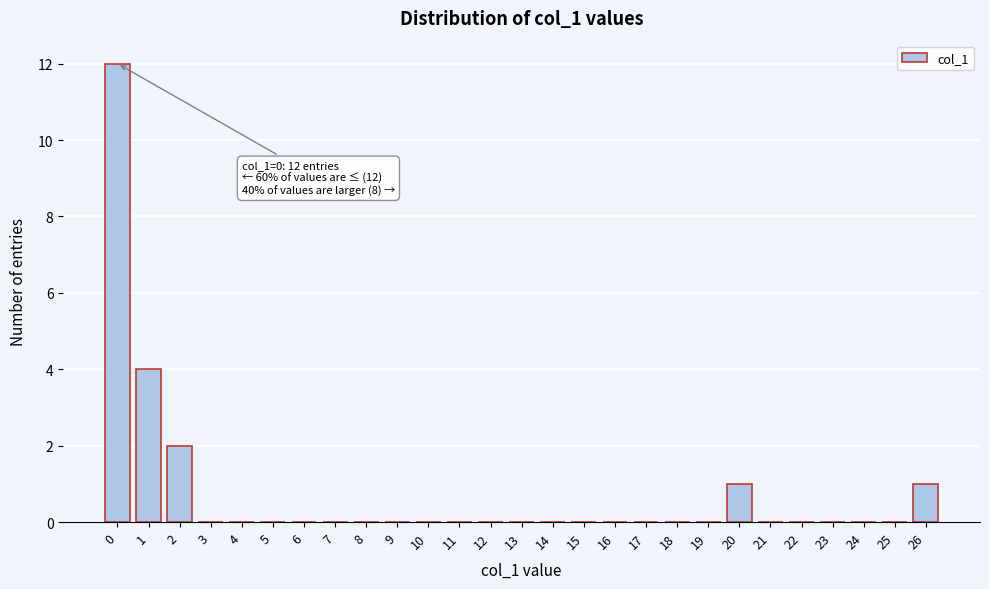

Over which range of the x-axis is the bar tallest?

-0.5 to 0.5